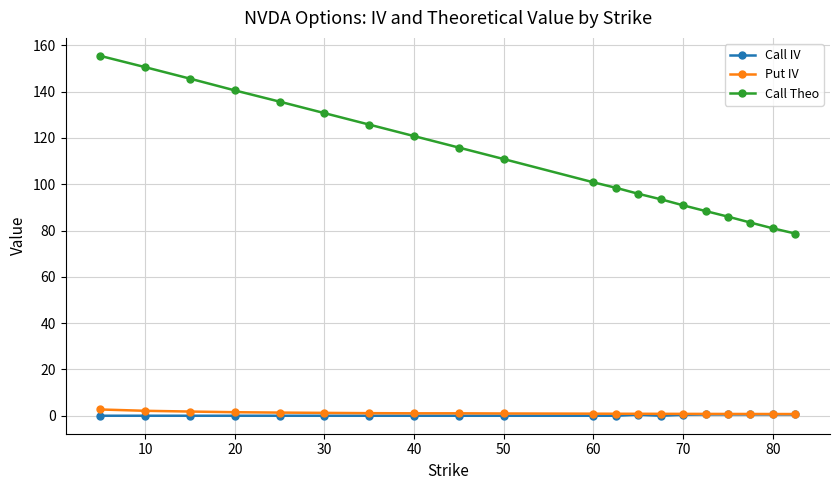

What is the difference between the maximum and second lowest values in the Call Theo series?

74.5